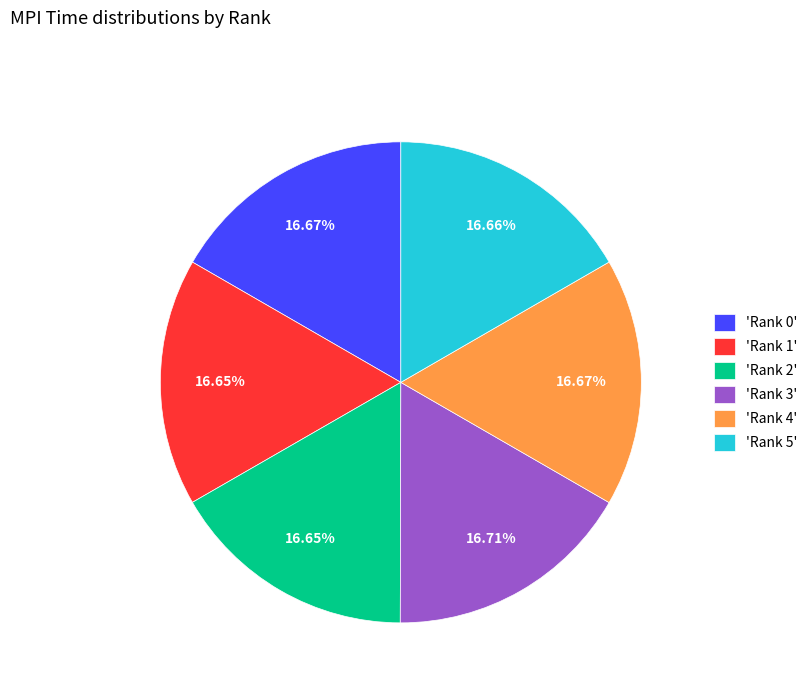

Count the number of slices in the pie.

6